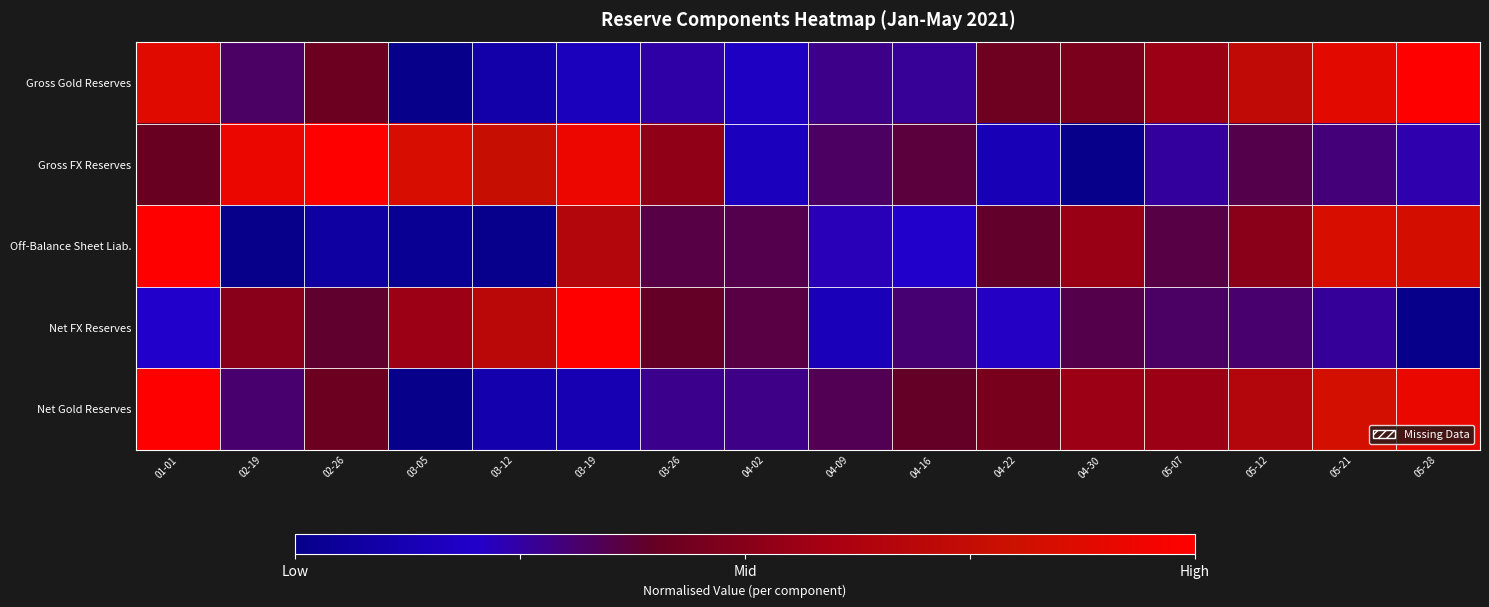

What is the minimum value shown in the chart?

-1.0